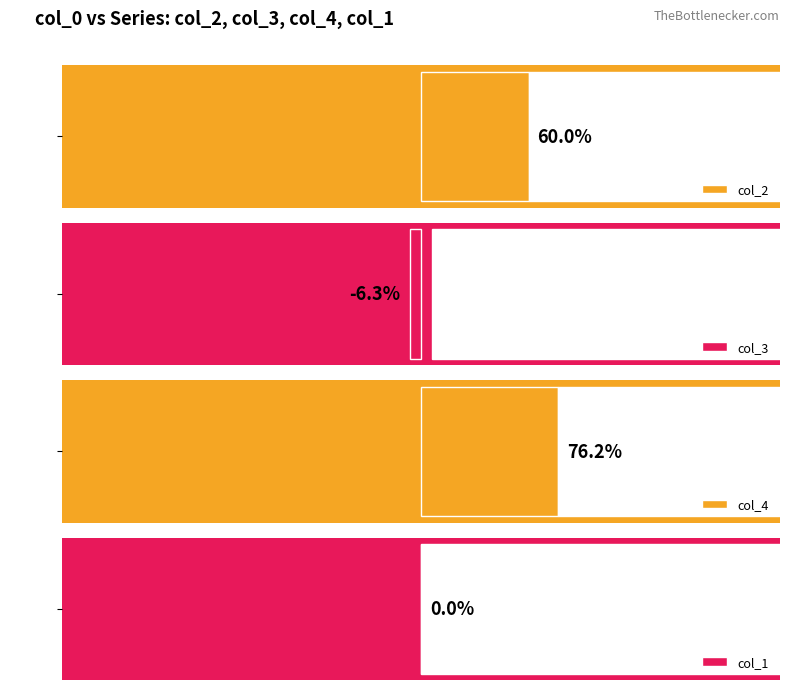

What is the spread (max minus min) of values at 3?

69.5